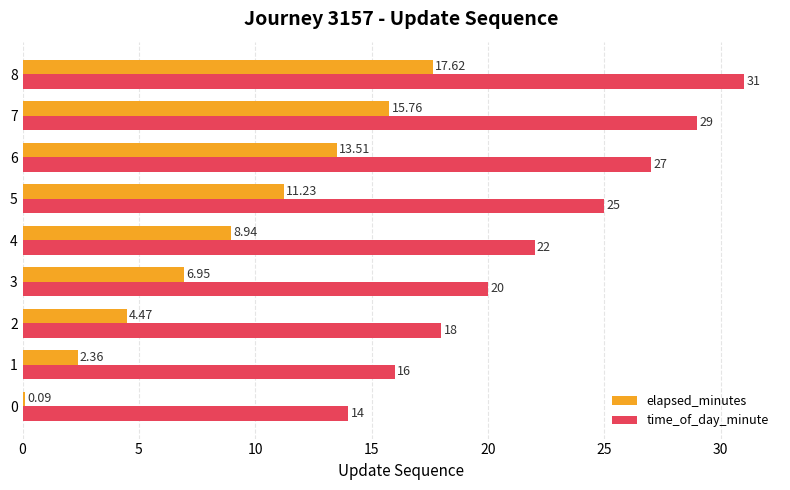

The value of time_of_day_minute at 0 is 7.1. True or false?

False